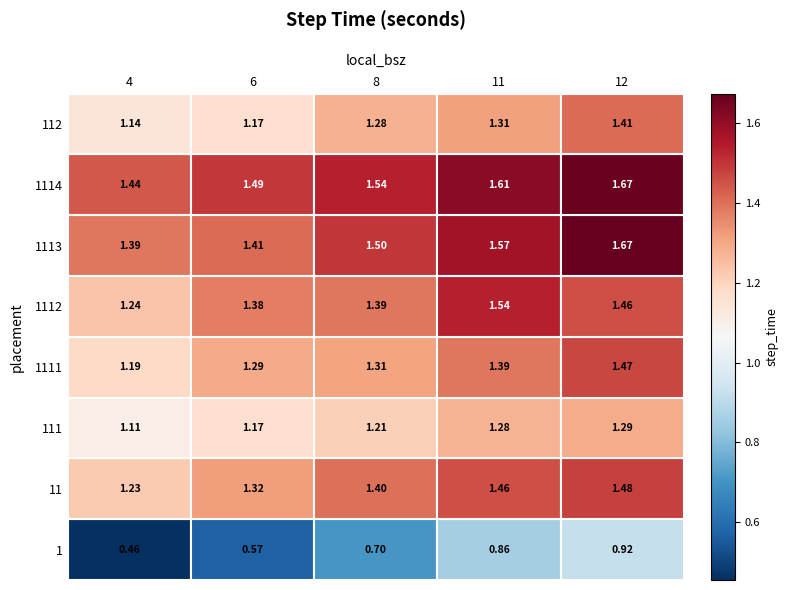

What value does the 1114 series have at 1?

1.5